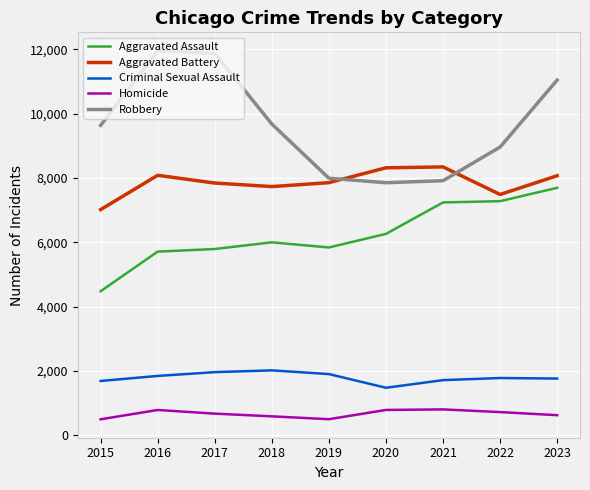

Is the value of Aggravated Battery at 2015 greater than the value of Robbery at 2022?

No